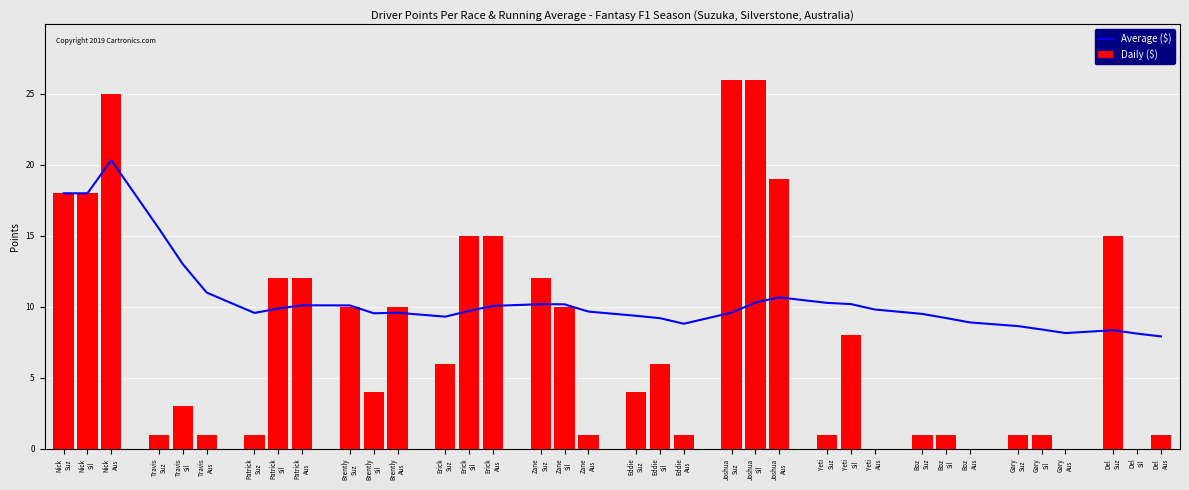

Which series has the largest total across all categories?

Average ($)